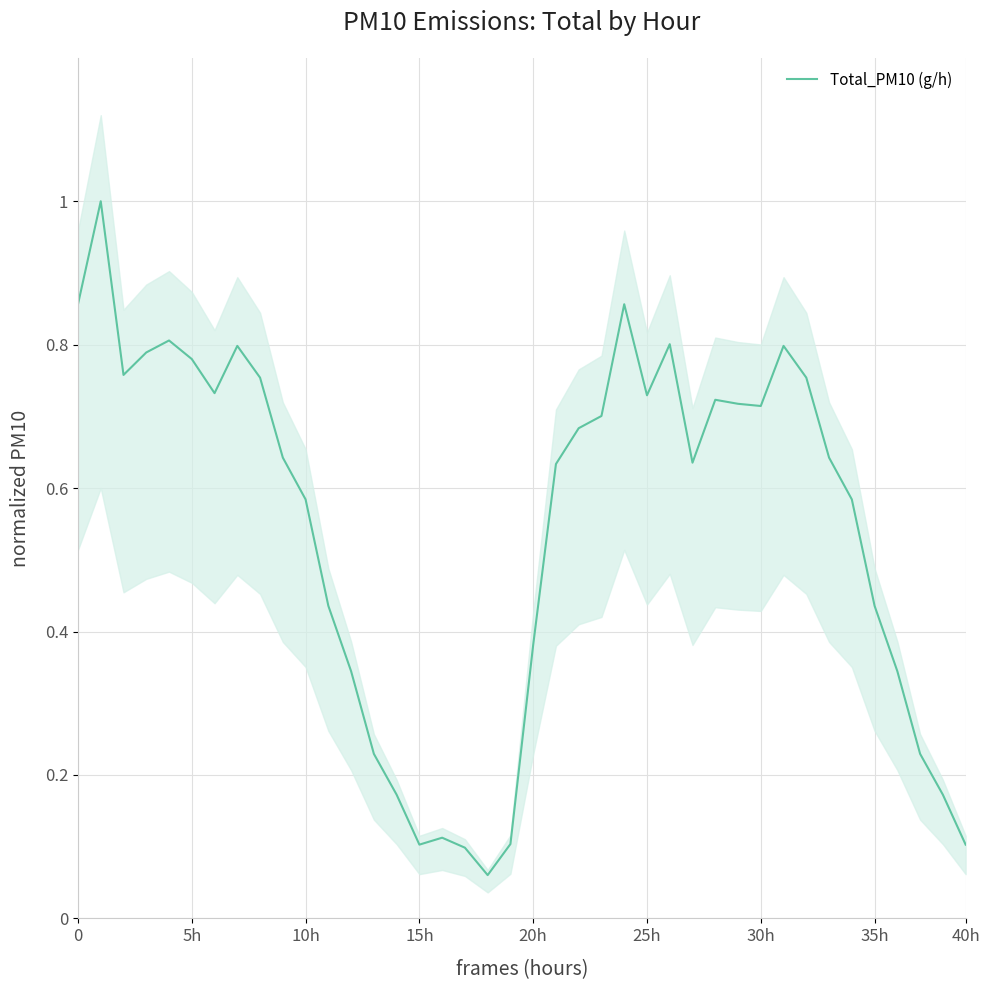

The chart shows a value of 0.6 at 36. True or false?

False